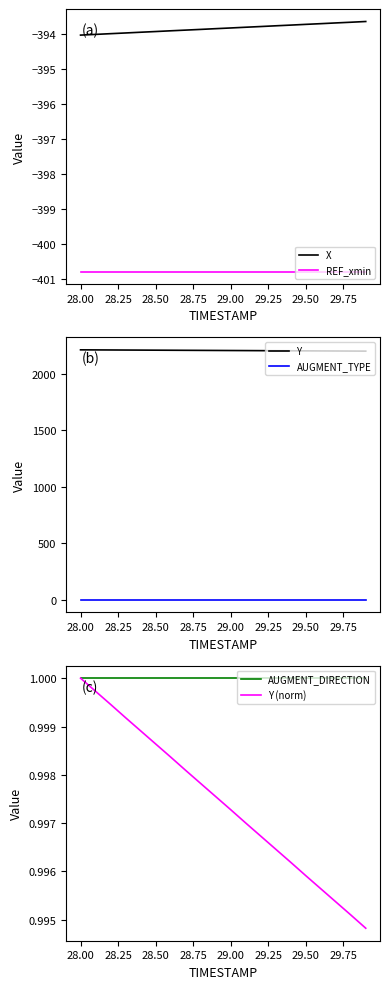

True or false: AUGMENT_DIRECTION has more than 2 points higher than both neighbors.

False